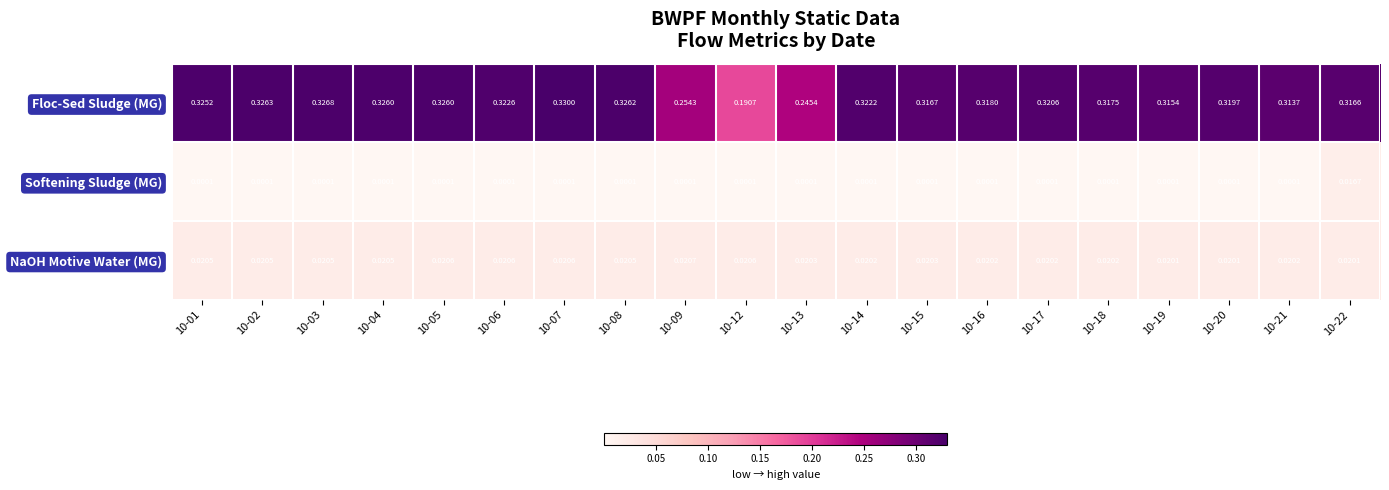

Which series has the widest spread of values?

Floc-Sed Sludge (MG)